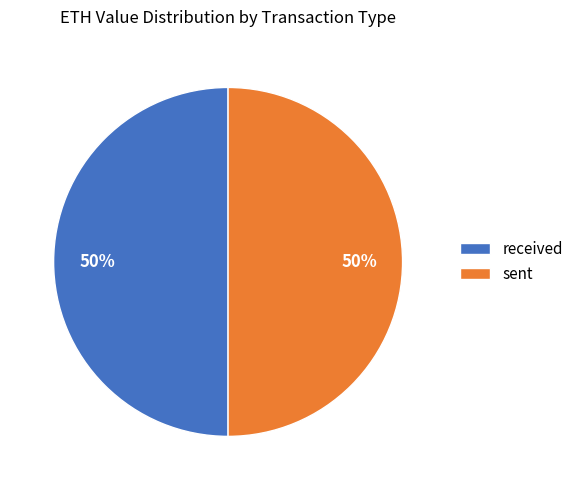

Do sent and received together represent more than half of the pie?

Yes